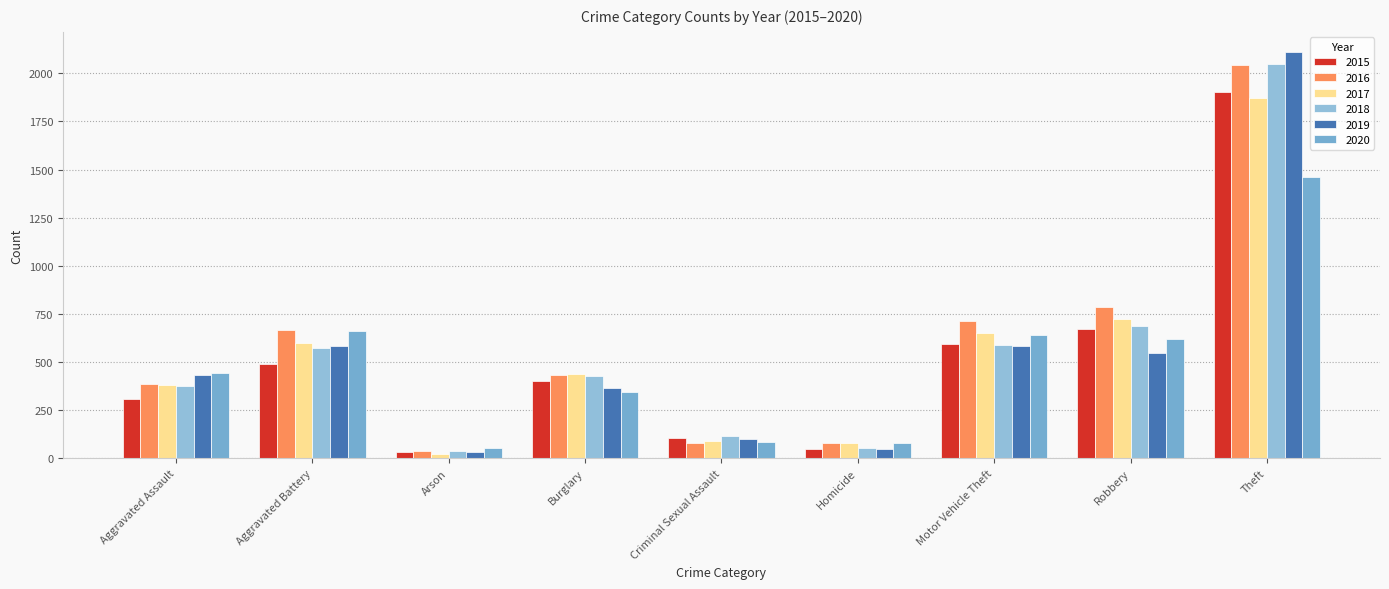

Which category has the lowest value in the 2017 series?

Arson